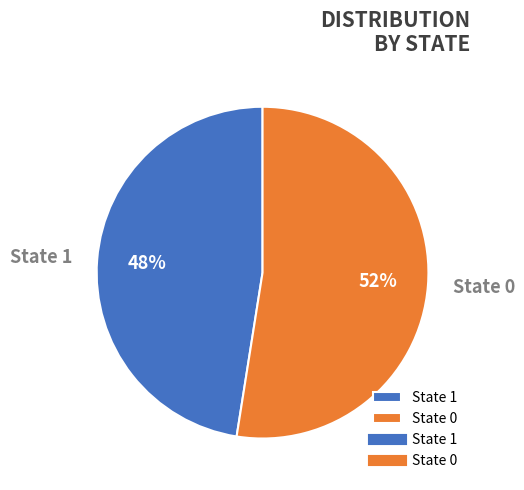

Combined, do State 1 and State 0 account for over 50%?

Yes